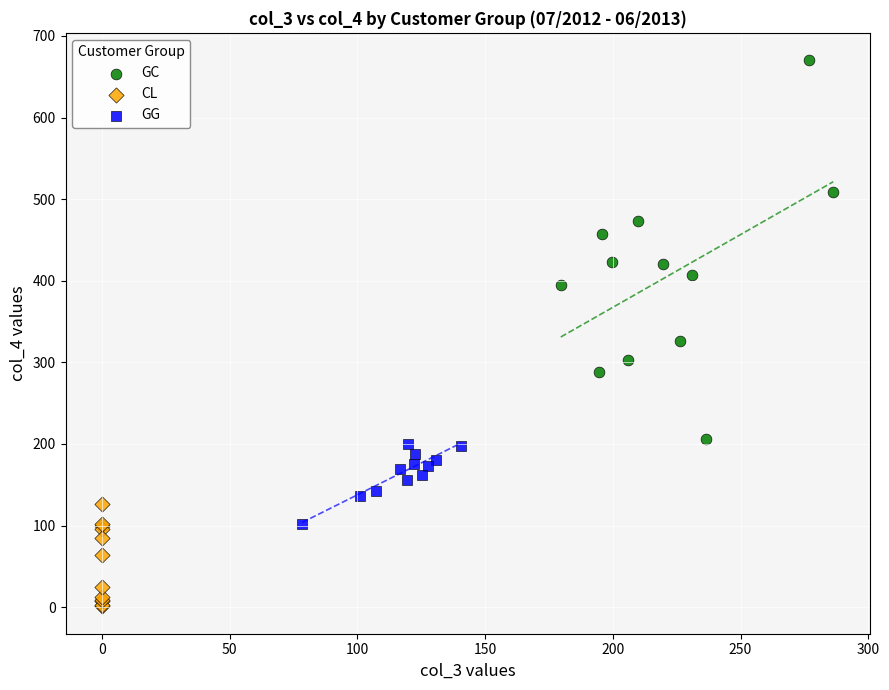

Which series contains the lowest Y value?

CL